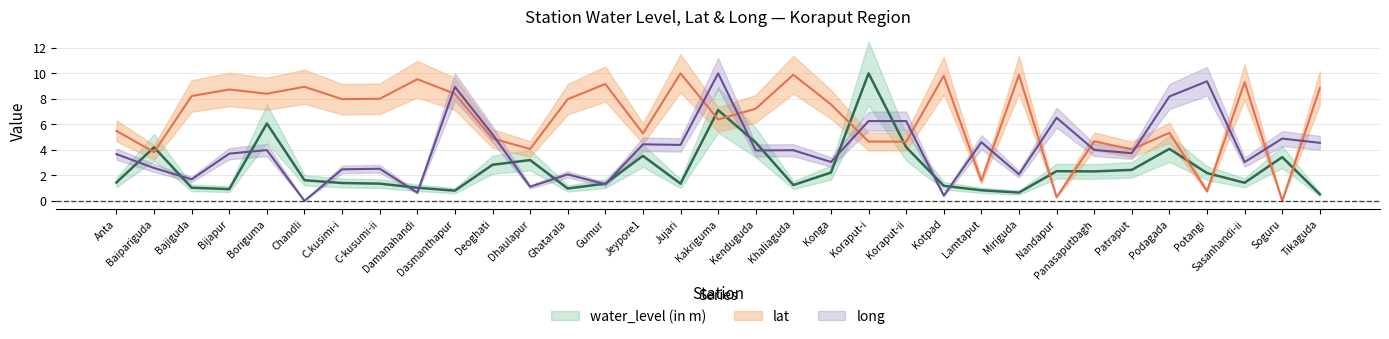

Rank the categories by lat value from highest to lowest.

Jujari, Khaliaguda, Miriguda, Kotpad, Damanahandi, Sasanhandi-ii, Gumur, Chandli, Tikaguda, Bijapur, Boriguma, Dasmanthapur, Bajiguda, C-kusumi-ii, C.kusimi-i, Ghatarala, Konga, Kenduguda, Kakriguma, Anta, Podagada, Jeypore1, Deoghati, Panasaputbagh, Koraput-i, Koraput-ii, Dhaulapur, Patraput, Baipariguda, Lamtaput, Potangi, Nandapur, Soguru